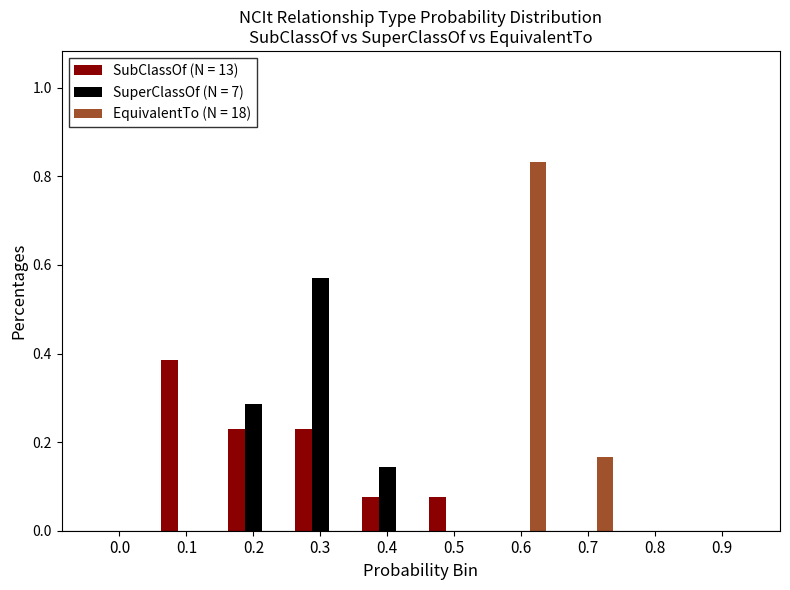

What is the sum of all SuperClassOf (N = 7) values?

1.0